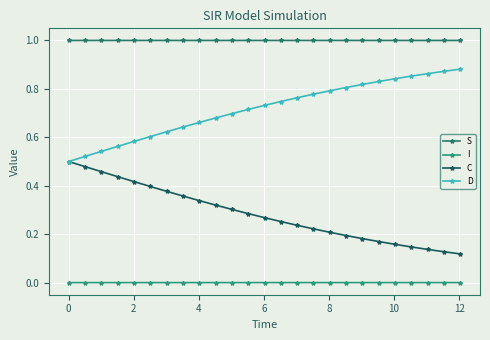

How many lines are shown in the chart?

4